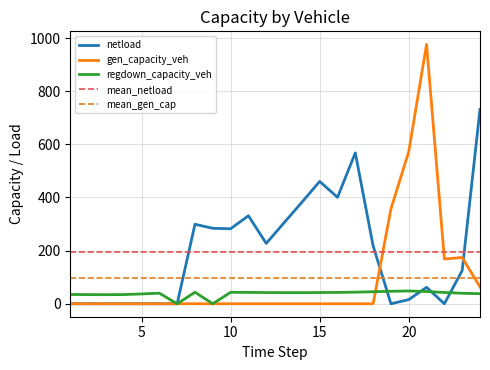

How many values in netload are above zero?

15